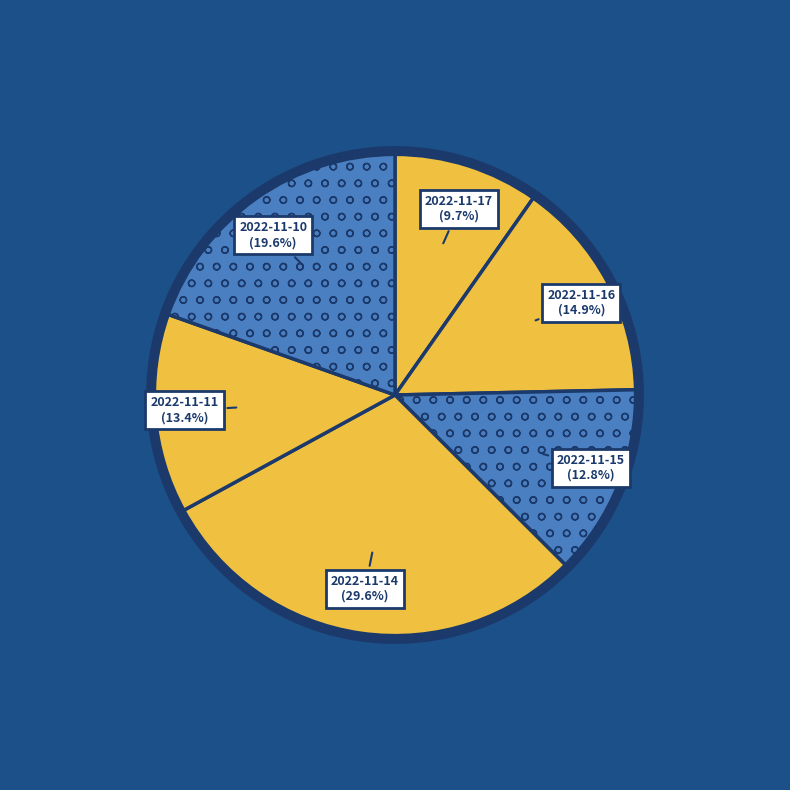

What percentage is the 2022-11-15 slice, to the nearest percent?

13%